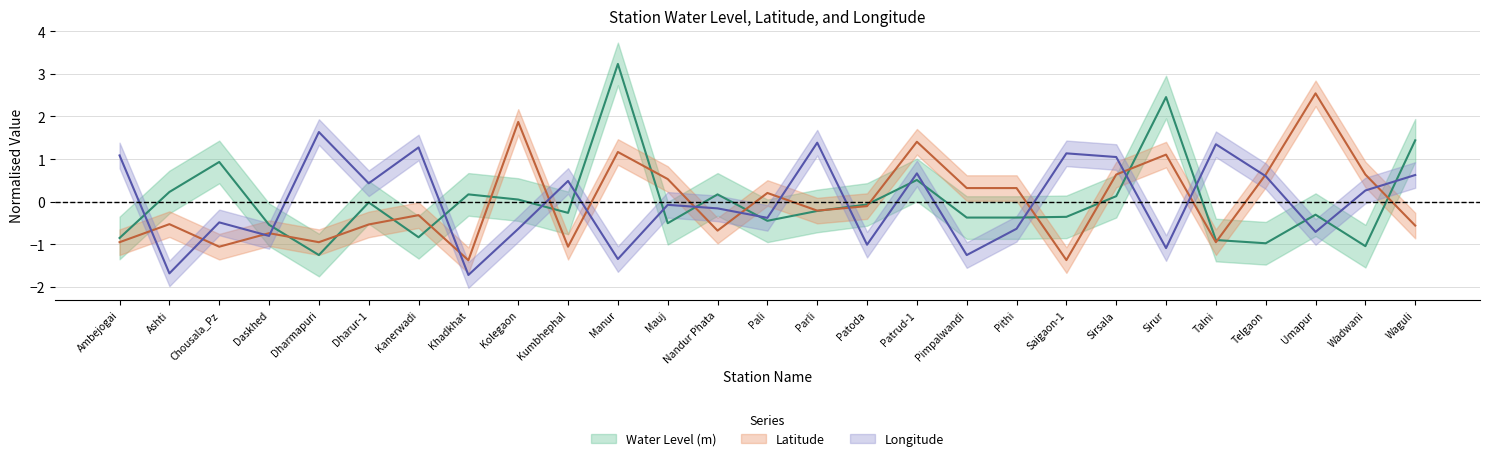

Reading right to left, transcribe all the data shown in this chart.

Water Level (m): 1.4	-1.0	-0.3	-1.0	-0.9	2.5	0.1	-0.4	-0.4	-0.4	0.5	-0.1	-0.2	-0.4	0.2	-0.5	3.2	-0.3	0.1	0.2	-0.8	-0.0	-1.3	-0.5	0.9	0.2	-0.9
Latitude: -0.6	0.6	2.5	0.6	-1.0	1.1	0.6	-1.4	0.3	0.3	1.4	-0.1	-0.2	0.2	-0.7	0.5	1.2	-1.1	1.9	-1.4	-0.3	-0.5	-1.0	-0.7	-1.1	-0.5	-1.0
Longitude: 0.6	0.3	-0.7	0.6	1.3	-1.1	1.0	1.1	-0.6	-1.3	0.7	-1.0	1.4	-0.4	-0.2	-0.1	-1.3	0.5	-0.6	-1.7	1.3	0.4	1.6	-0.8	-0.5	-1.7	1.1